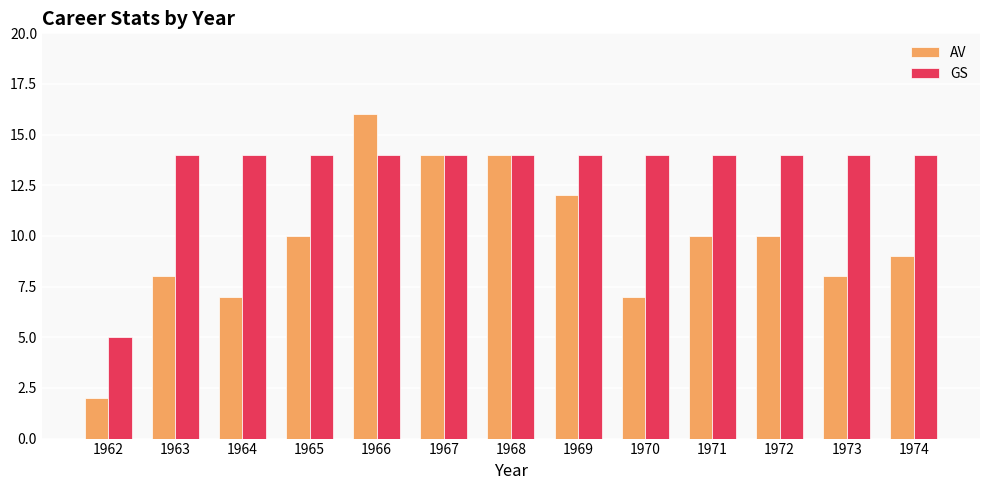

Which series has the largest range (max minus min)?

AV